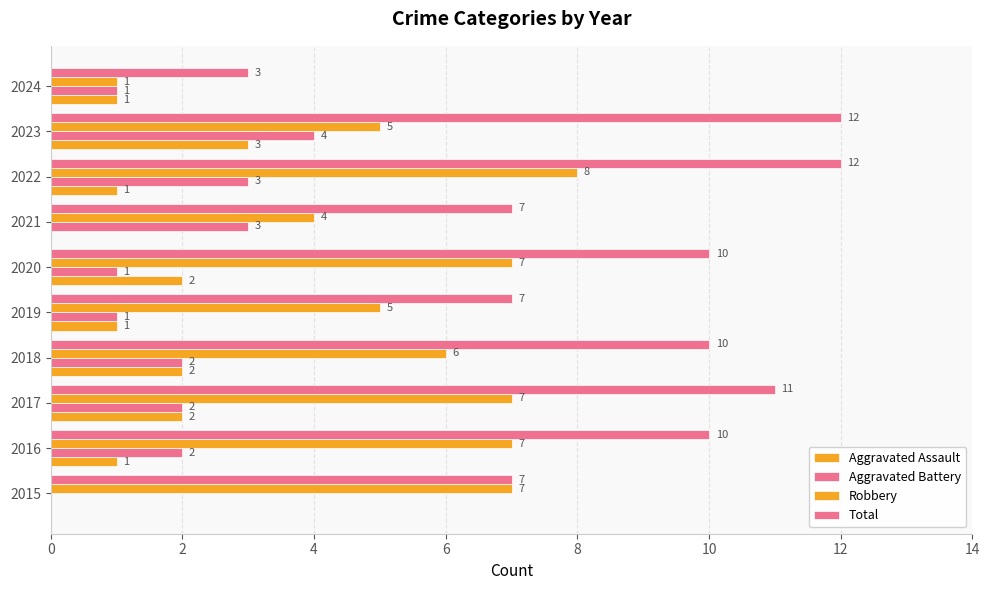

Count the number of categories in the chart.

10